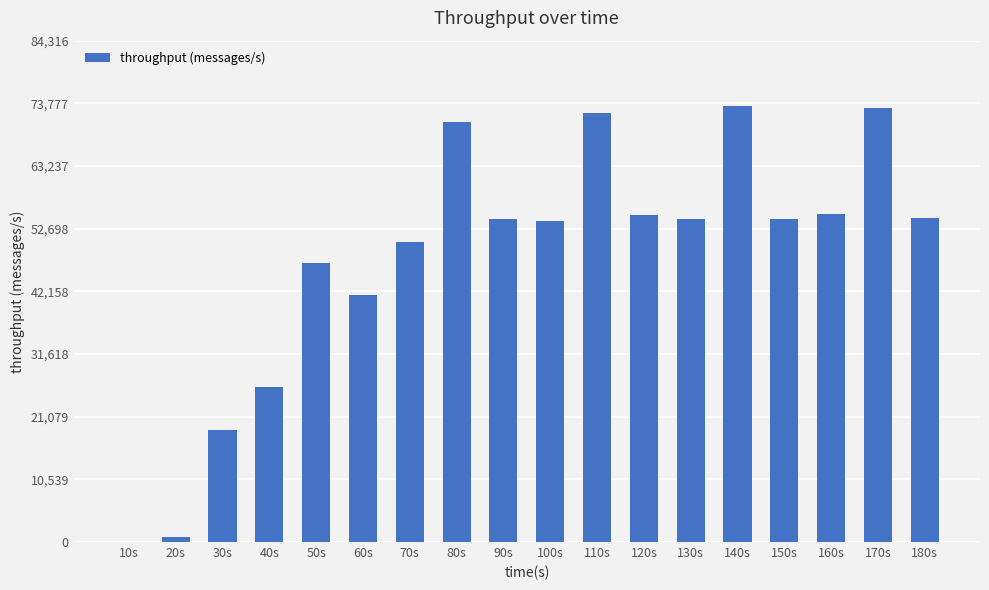

What is the sum of all values?

855557